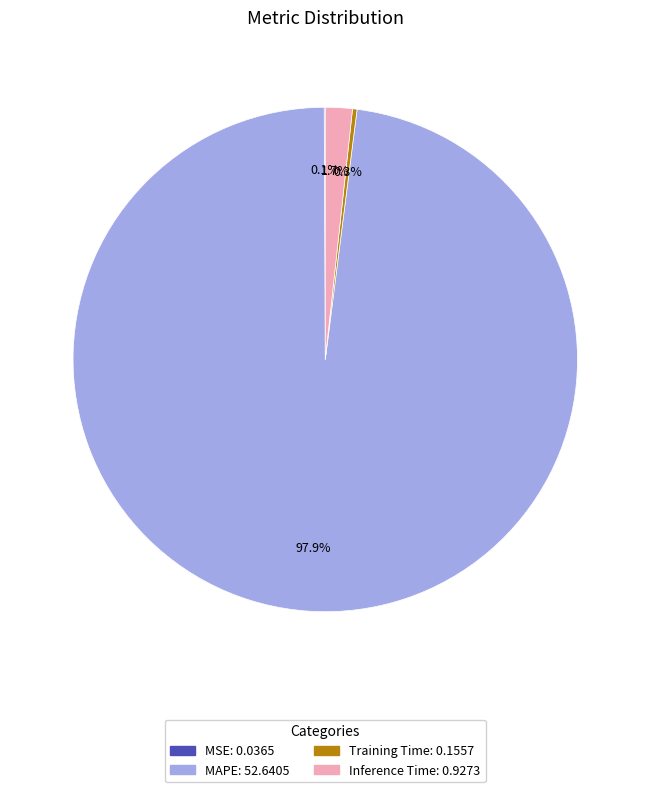

What percentage do Training Time: 0.1557 and MAPE: 52.6405 together represent?

98.2%